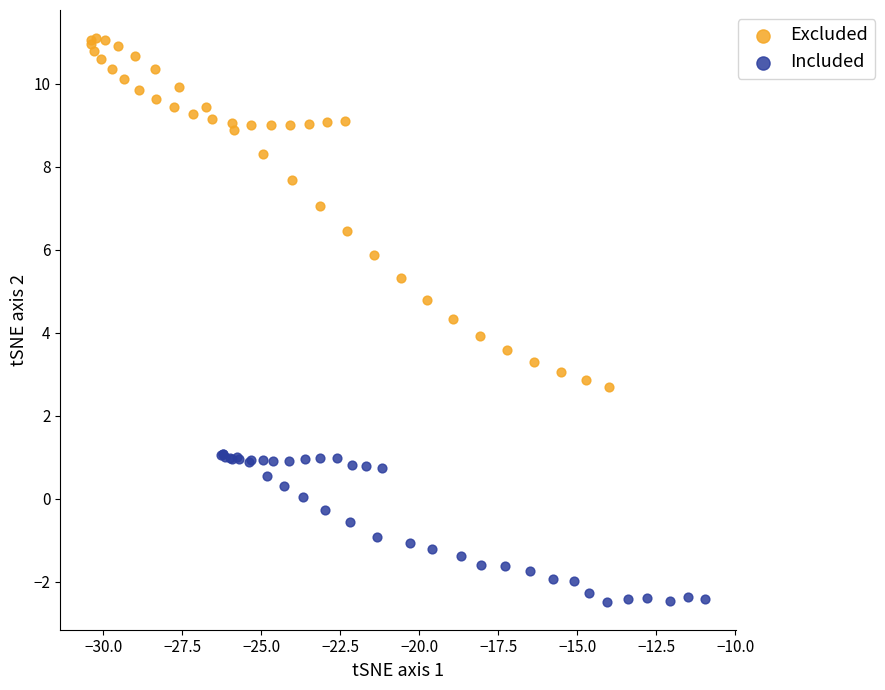

Which series contains the lowest Y value?

Included